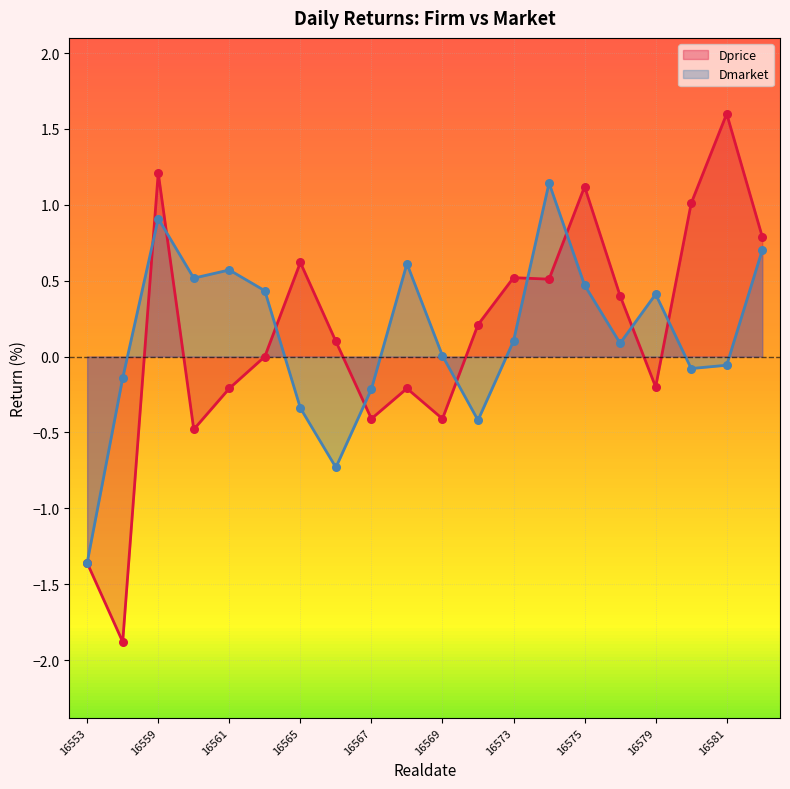

Which series reaches the minimum Y coordinate?

Dprice